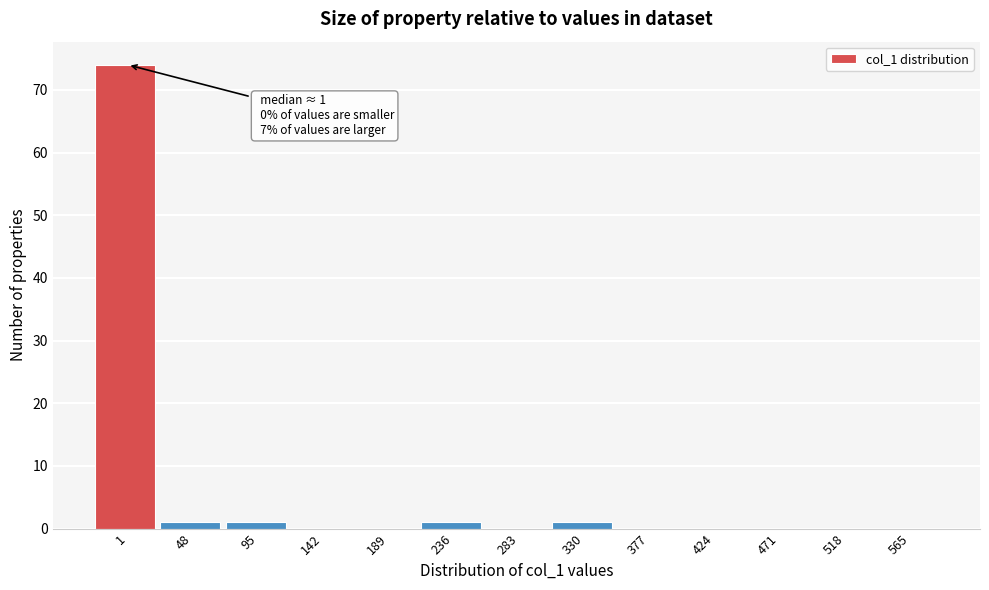

Reading left to right, what are all the values shown in this chart?

1=74	48=1	95=1	142=0	189=0	236=1	283=0	330=1	377=0	424=0	471=0	518=0	565=0